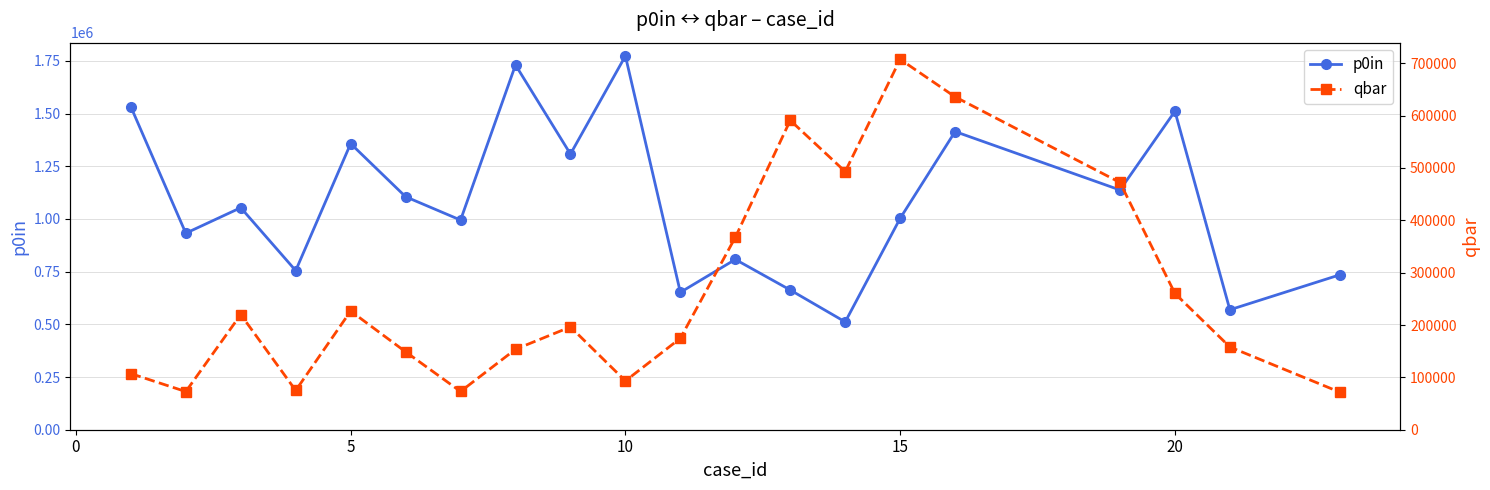

What is the smallest value displayed?

71793.1